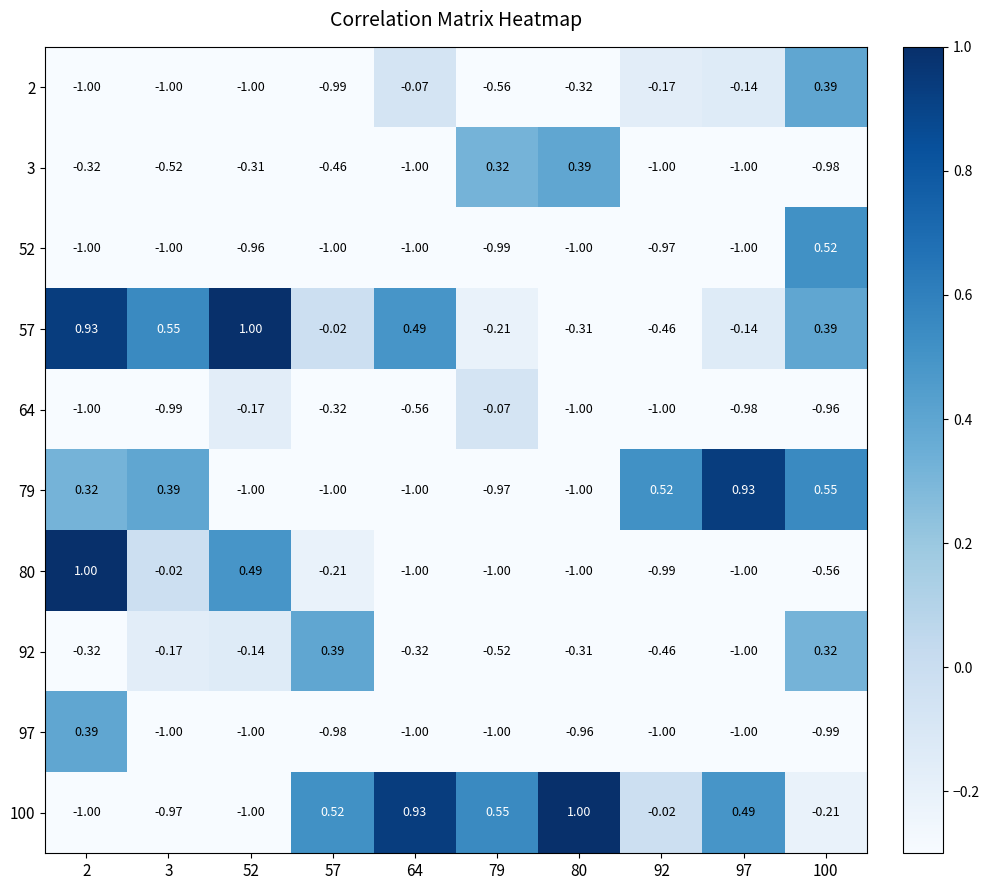

Is the value of 2 at 3 greater than the value of 92 at 92?

No